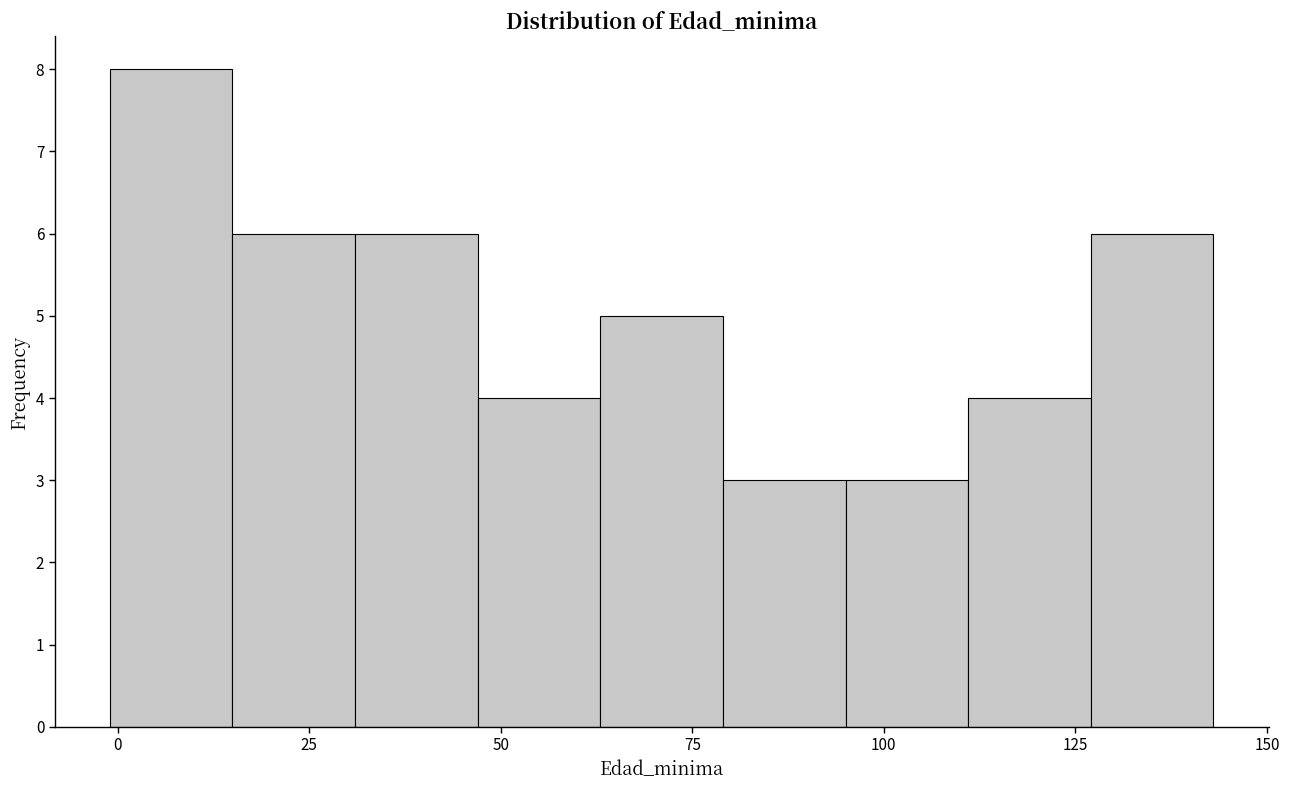

Read against the x-axis, roughly where is the centre of the tallest bar?

5